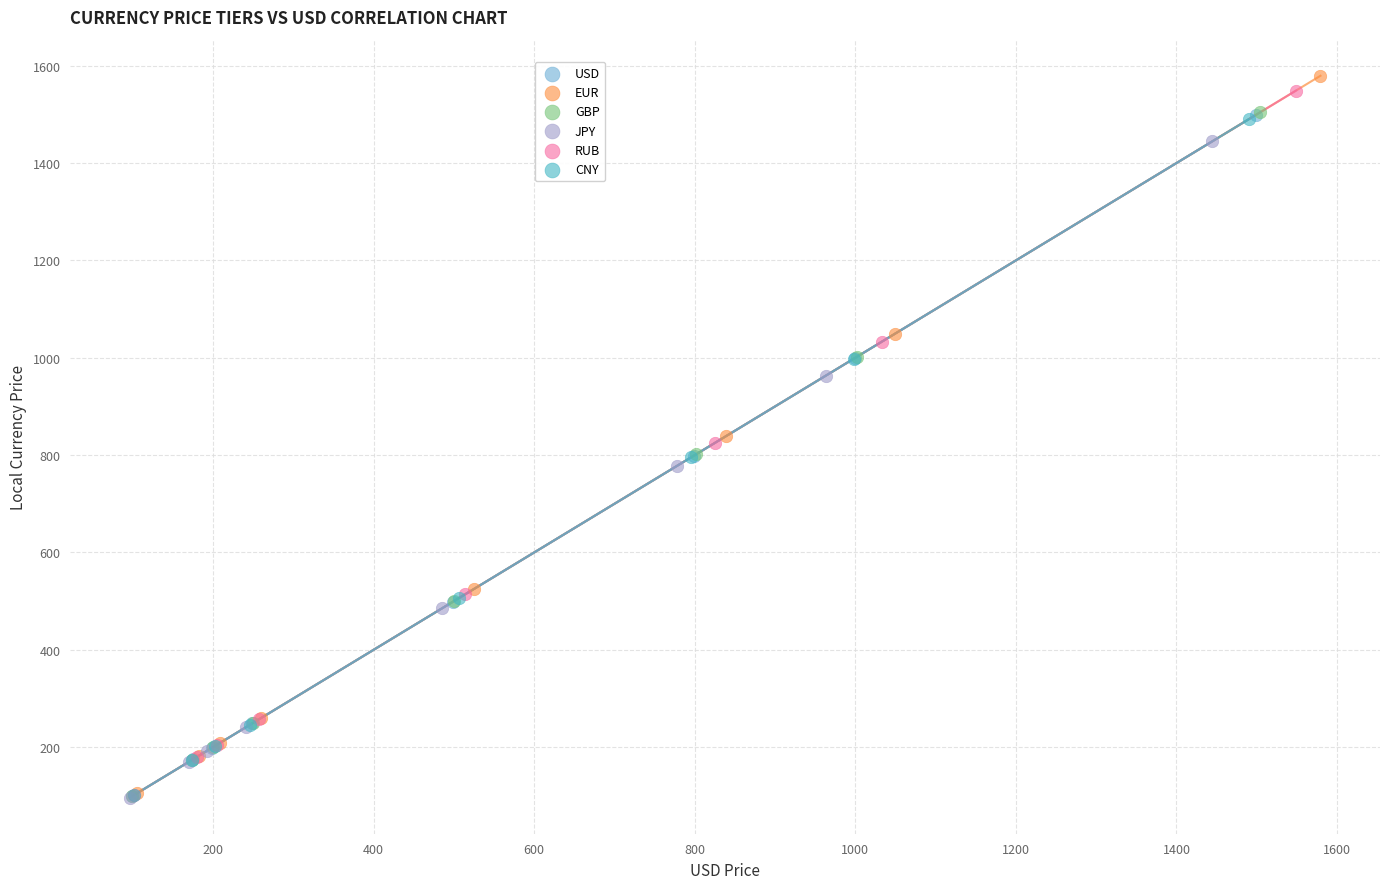

Which series has the widest spread of Y values?

EUR